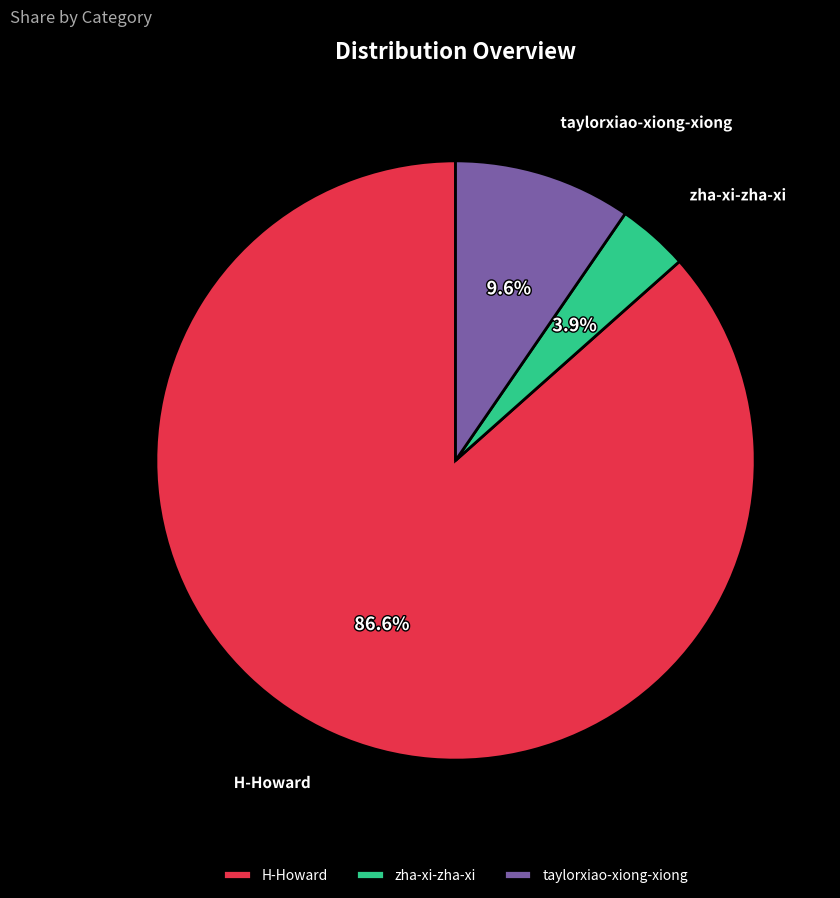

Between taylorxiao-xiong-xiong and H-Howard, which is larger?

H-Howard